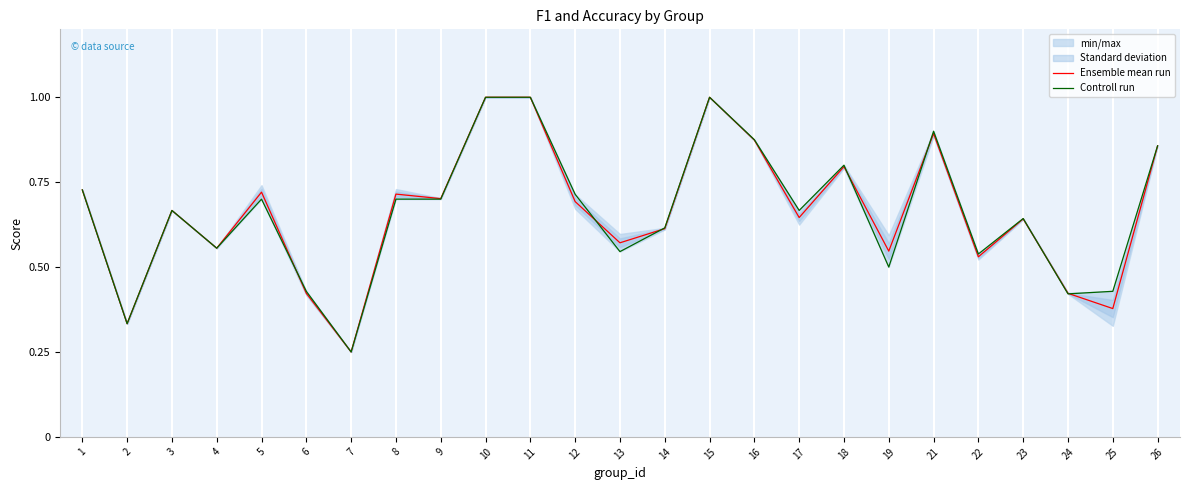

At which category is the sum across all series the highest?

10